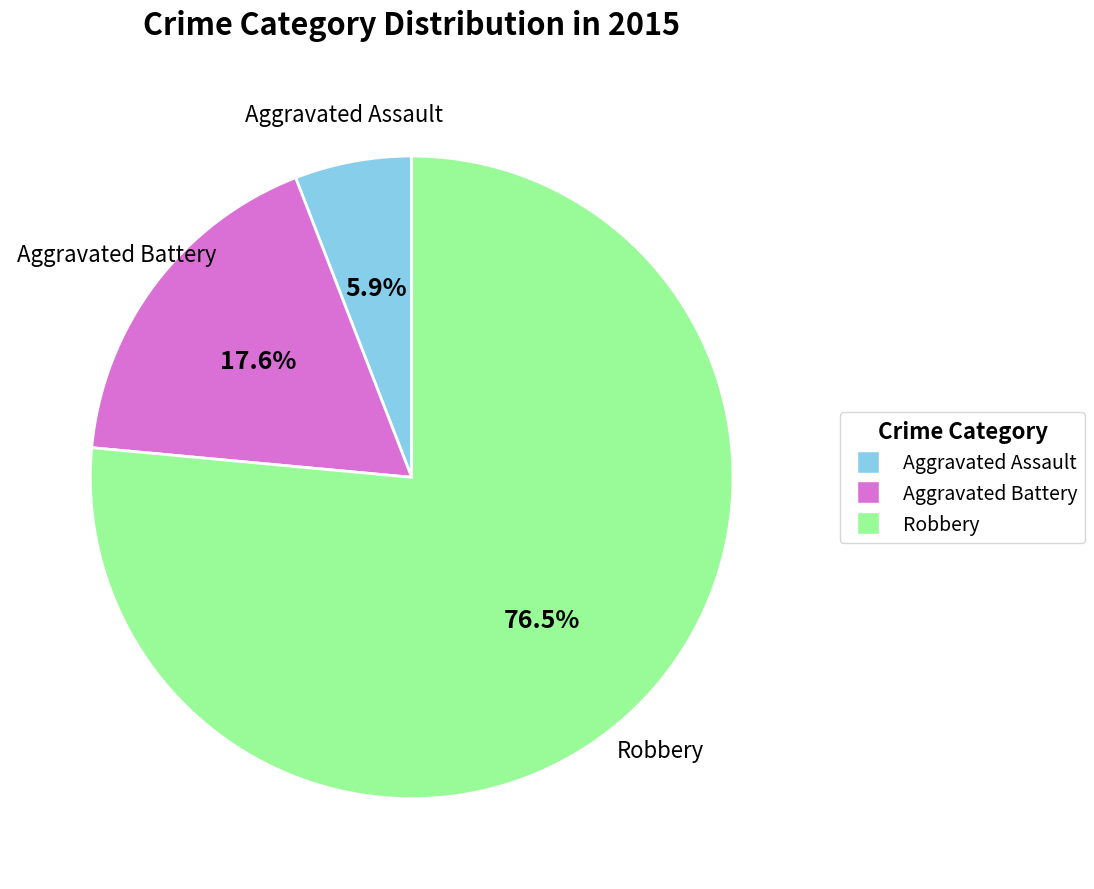

How many segments does this pie chart have?

3